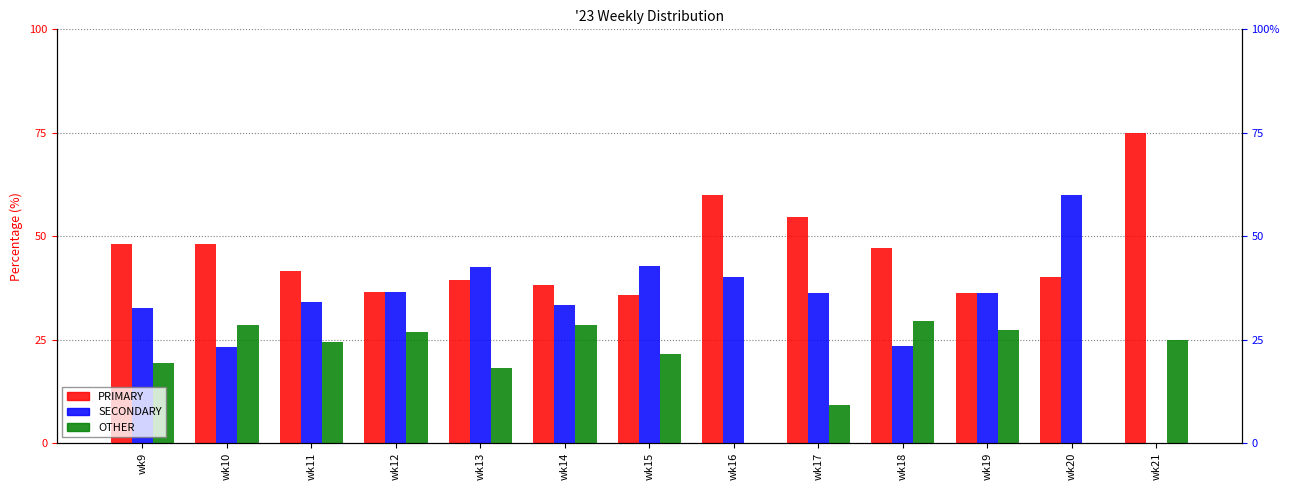

Rank the categories by SECONDARY value from highest to lowest.

wk20, wk15, wk13, wk16, wk12, wk17, wk19, wk11, wk14, wk9, wk18, wk10, wk21